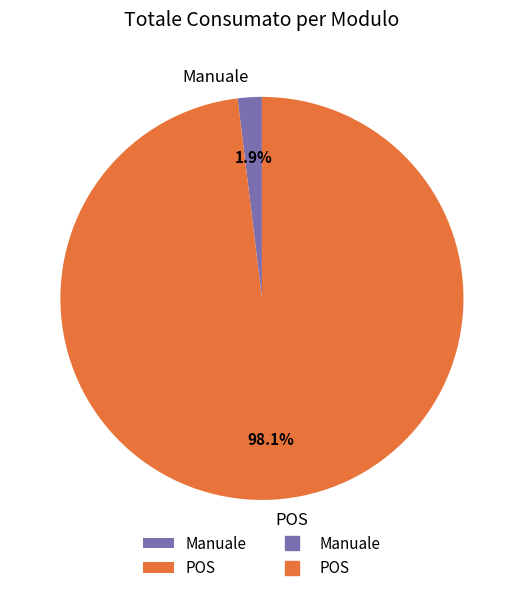

What is the total percentage of POS and Manuale?

100.0%